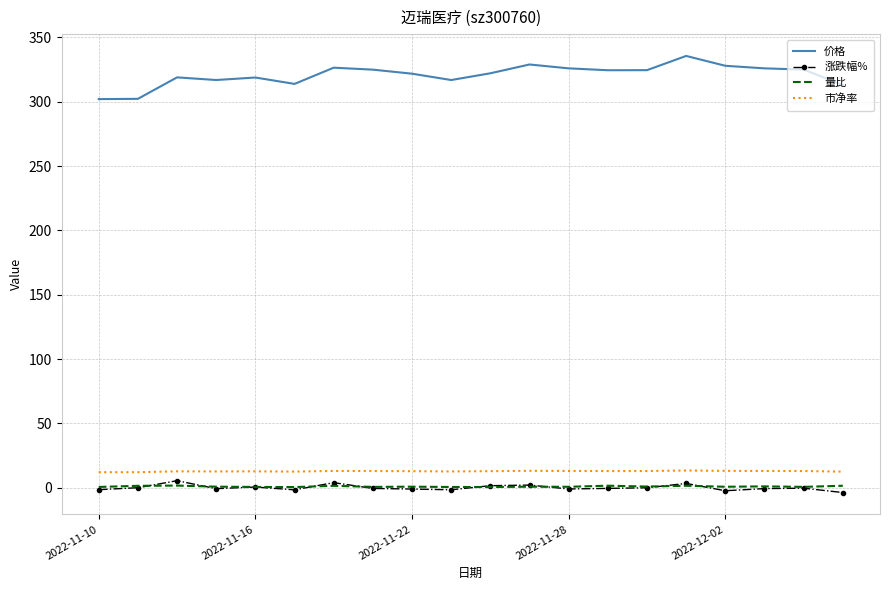

What is the minimum value for 价格?

302.1